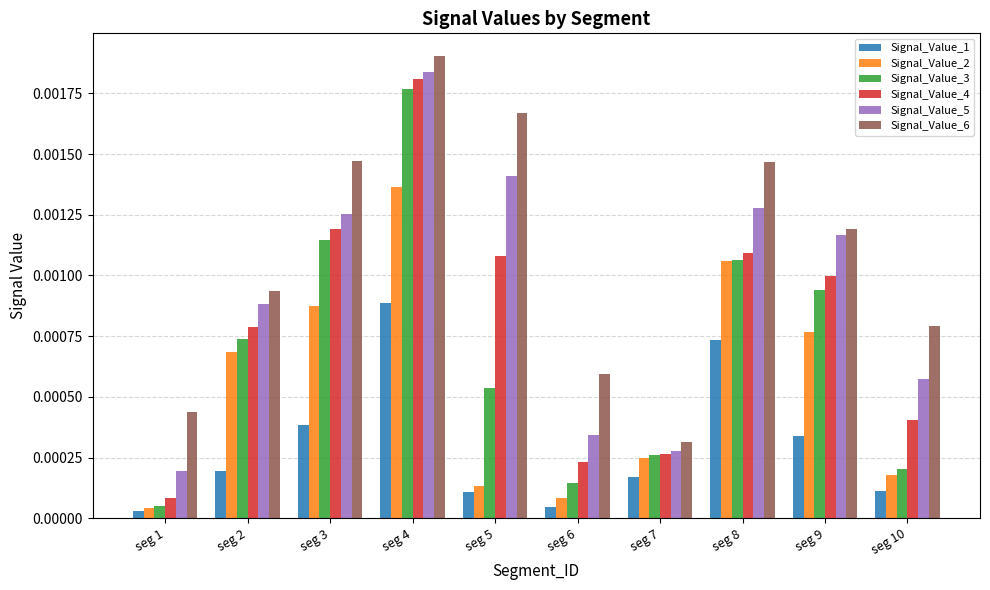

Where is Signal_Value_4 nearest to the value 0?

seg 1